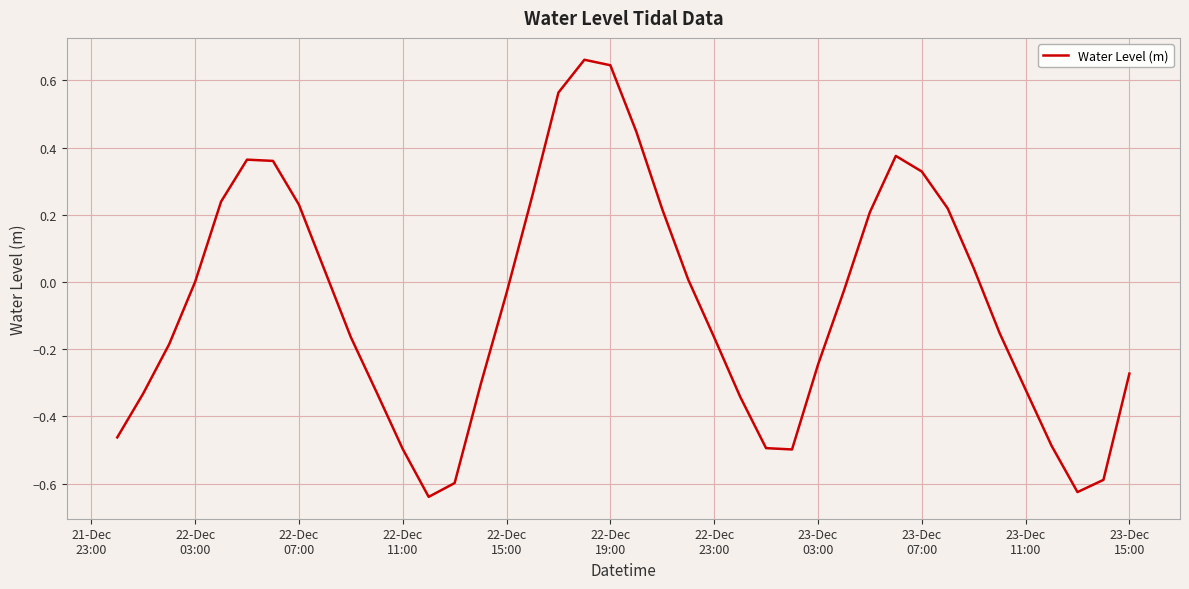

What is the difference between the maximum and minimum values?

1.3